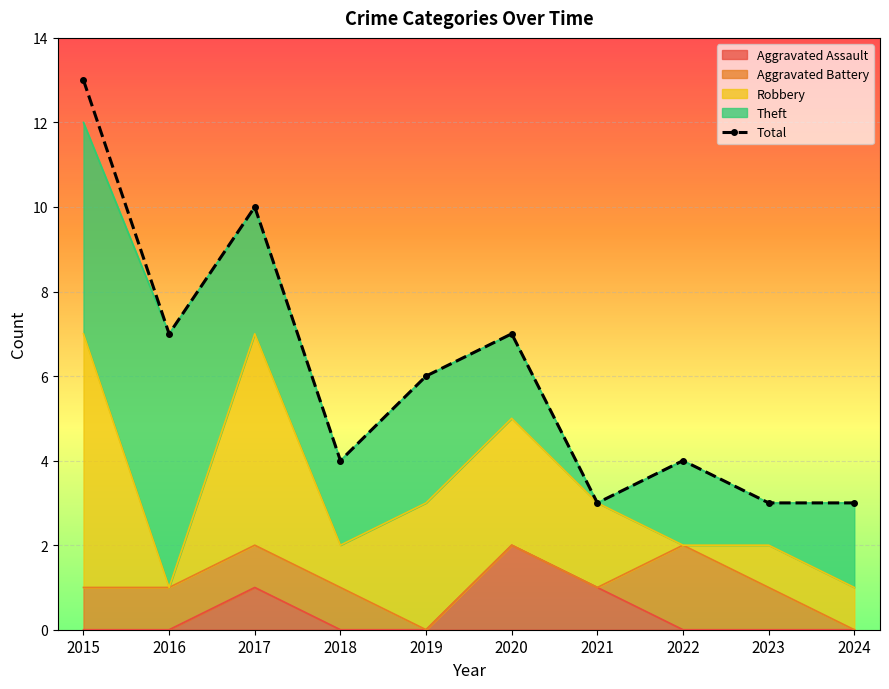

What is the sum of the values at 2015 and 2022?

17